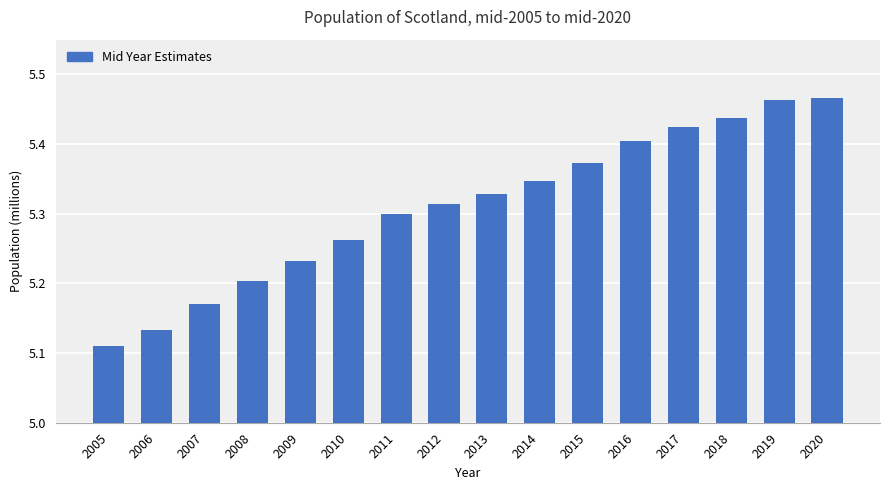

How many values are between 5 and 6?

16